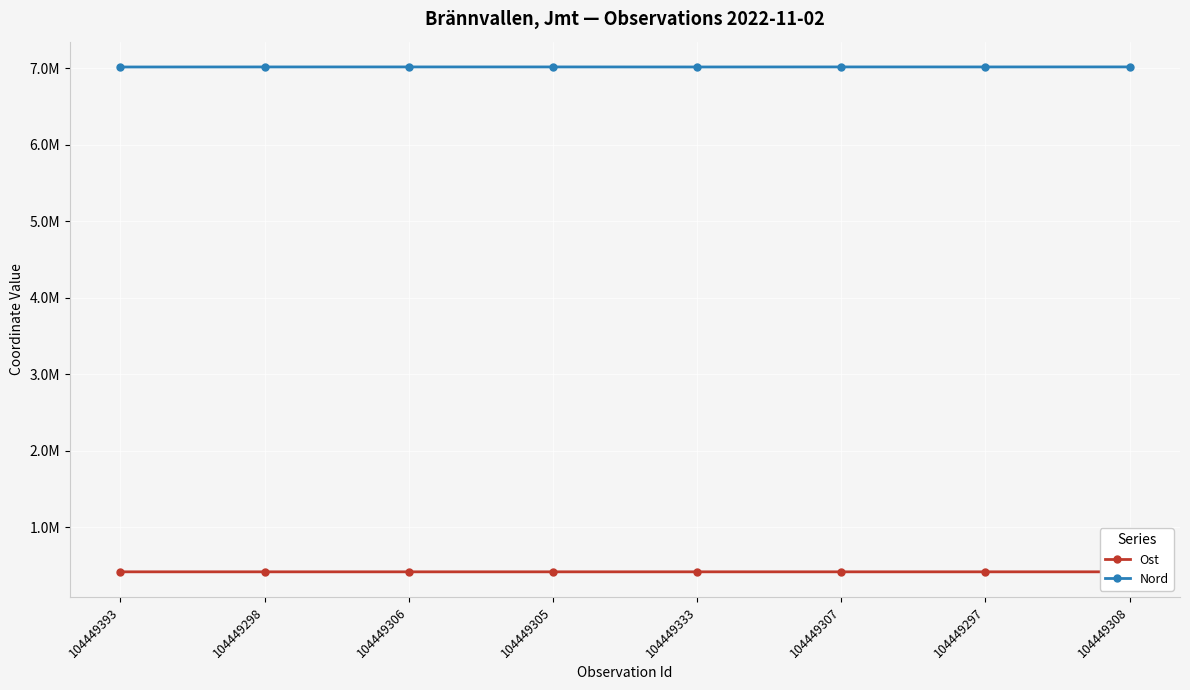

What is the smallest value displayed?

418106.1